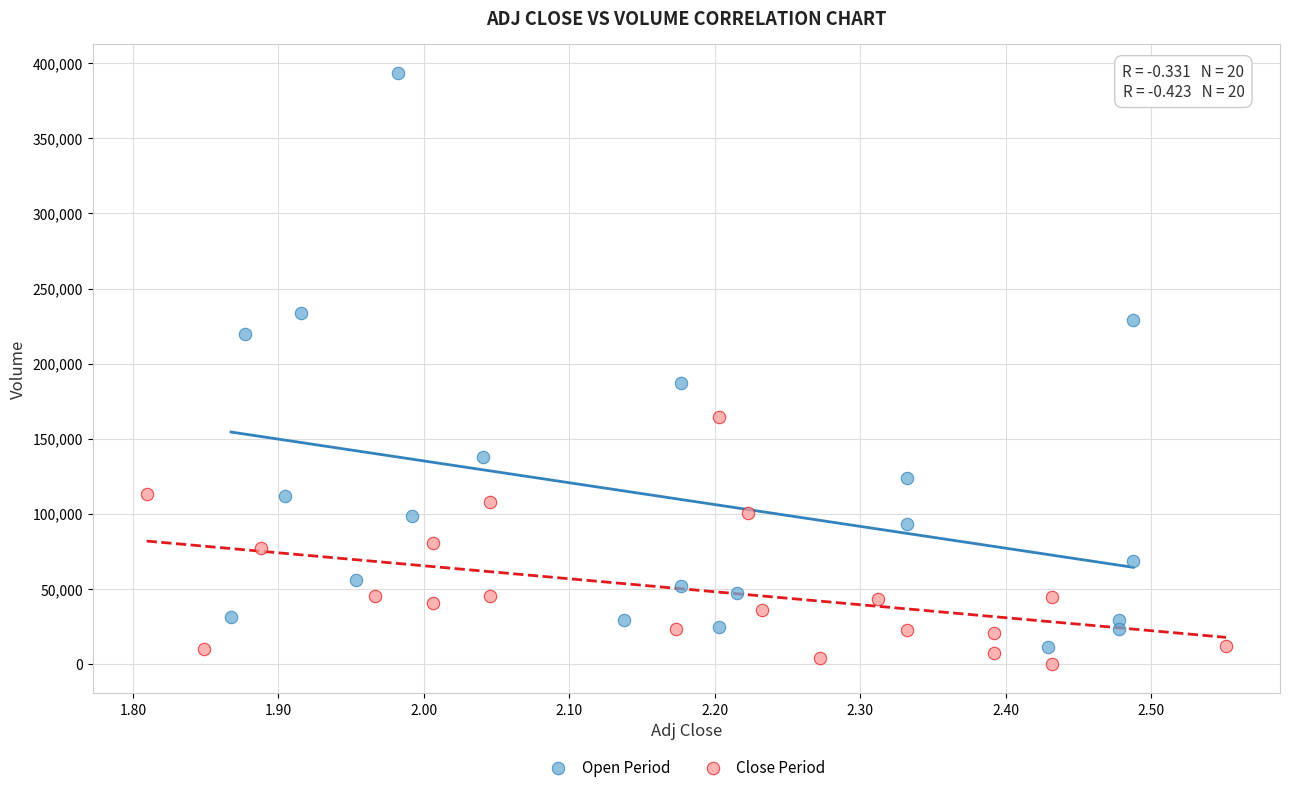

Which series contains the highest Y value?

Open Period